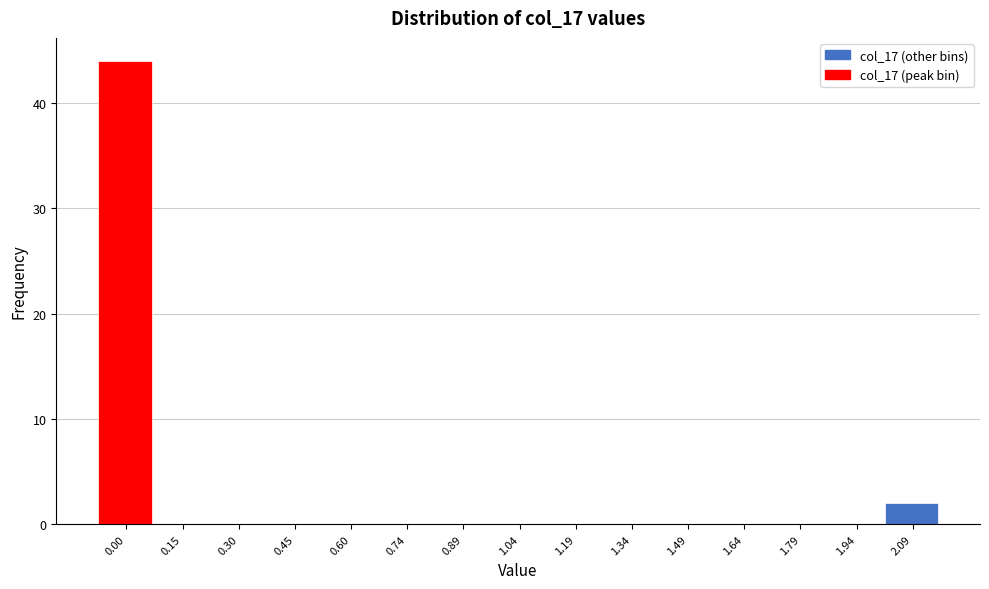

Reading left to right, what are all the values shown in this chart?

0.00=44	0.15=0	0.30=0	0.45=0	0.60=0	0.74=0	0.89=0	1.04=0	1.19=0	1.34=0	1.49=0	1.64=0	1.79=0	1.94=0	2.09=2